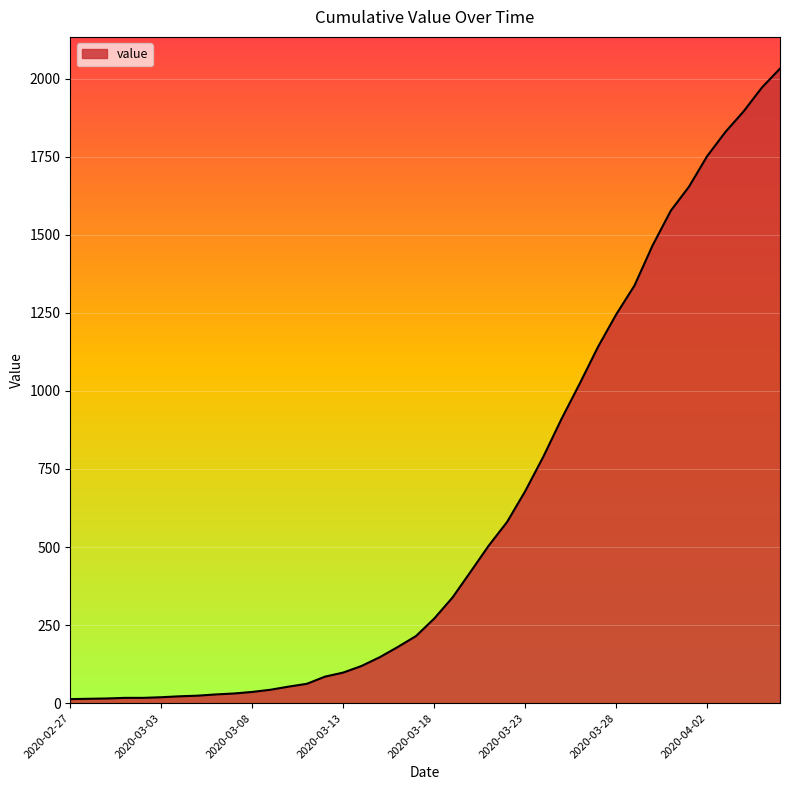

What is the difference between the maximum and minimum values?

2019